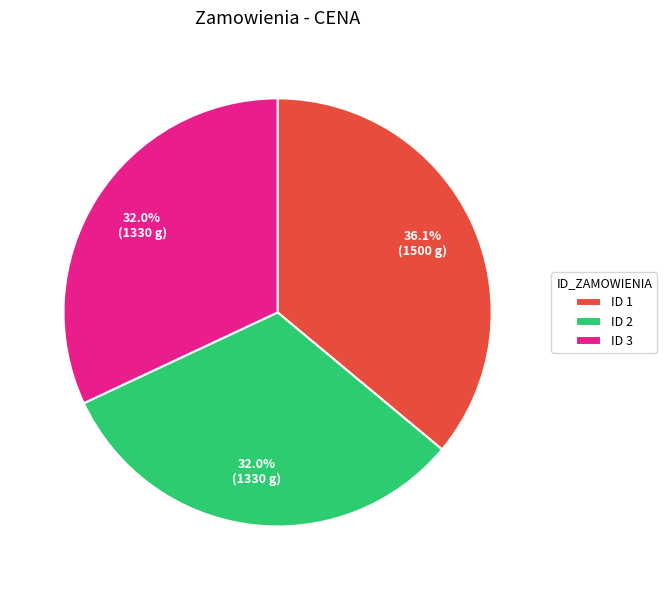

Count the number of slices in the pie.

3